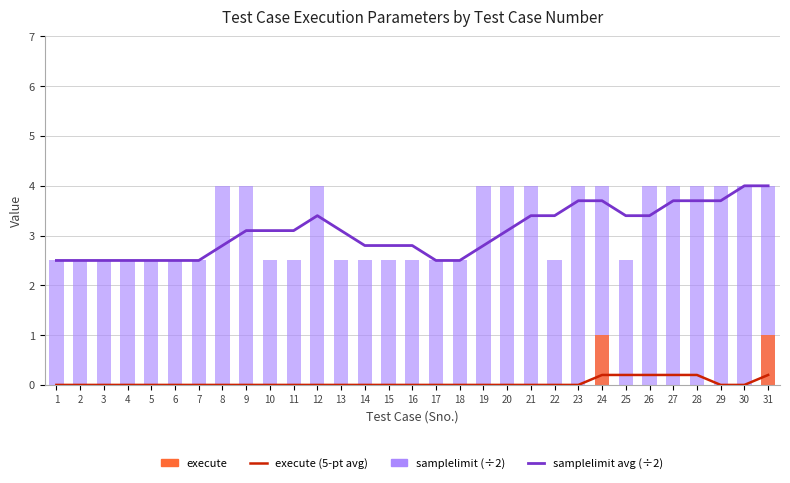

Where is execute nearest to the value 0?

1